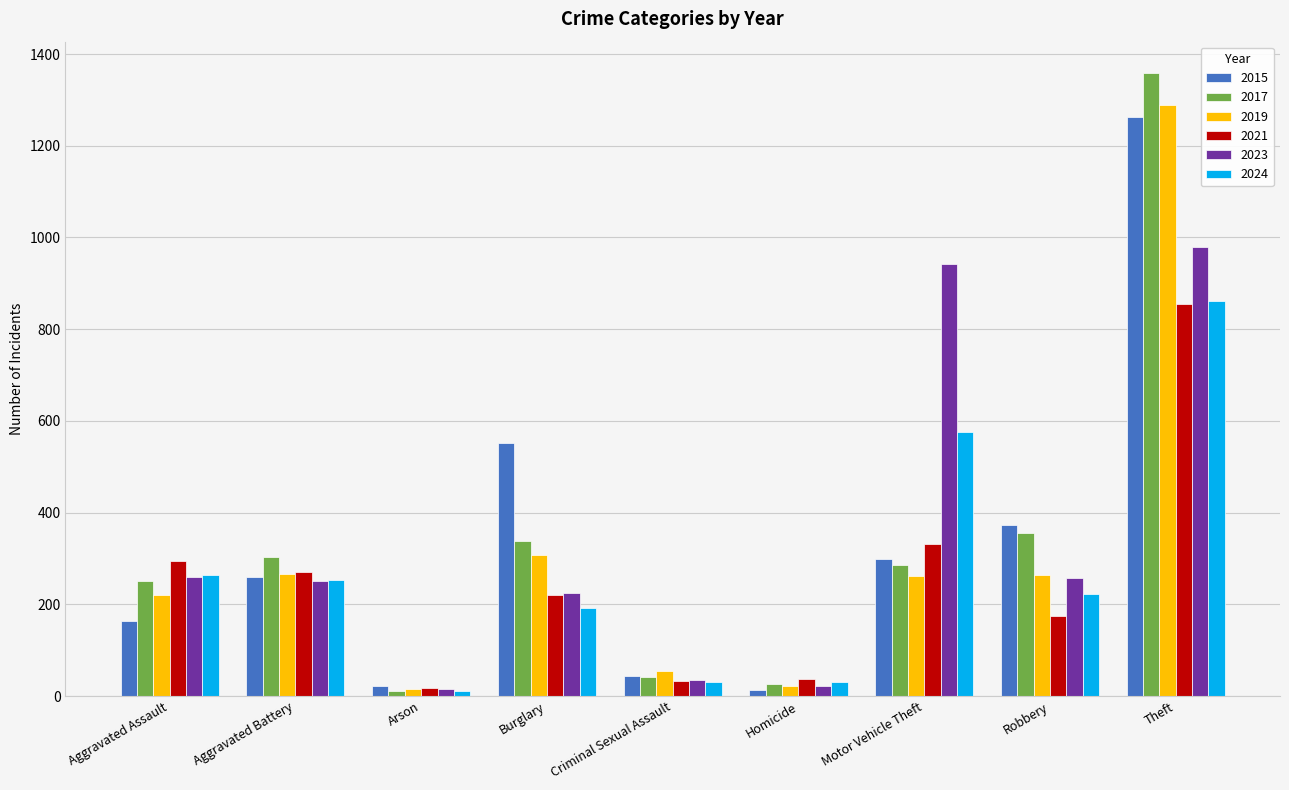

At how many categories does at least one series exceed 889?

2